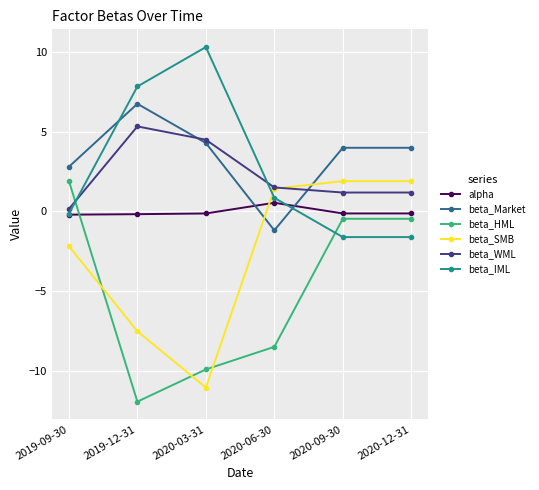

The beta_Market series shows 6.7 at 2019-12-31. True or false?

True